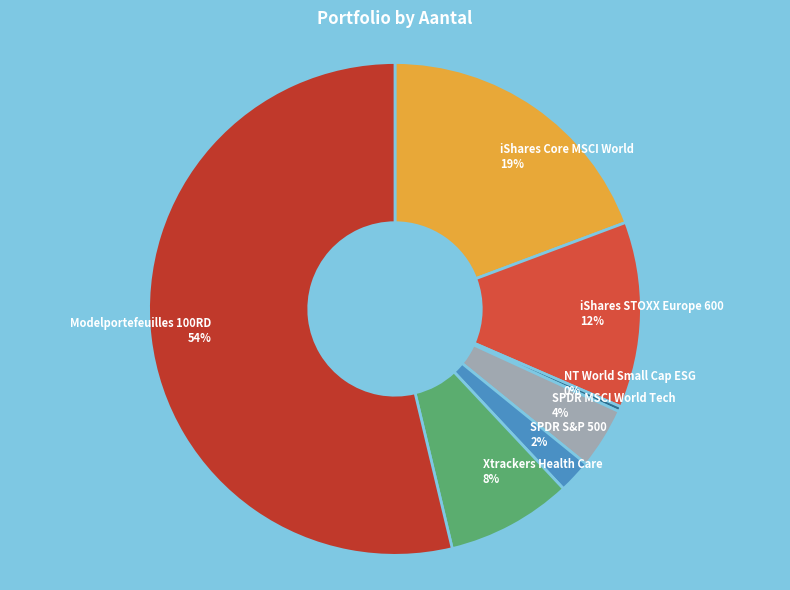

To the nearest percent, what is the average slice percentage?

14%